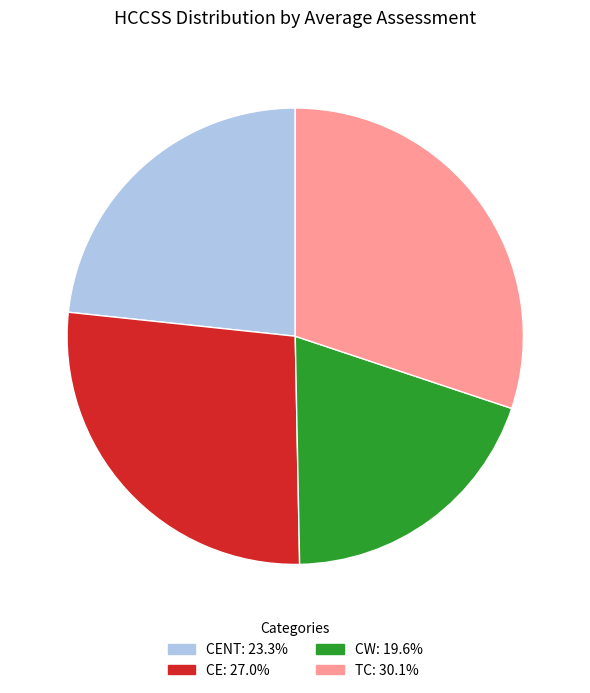

How many segments does this pie chart have?

4